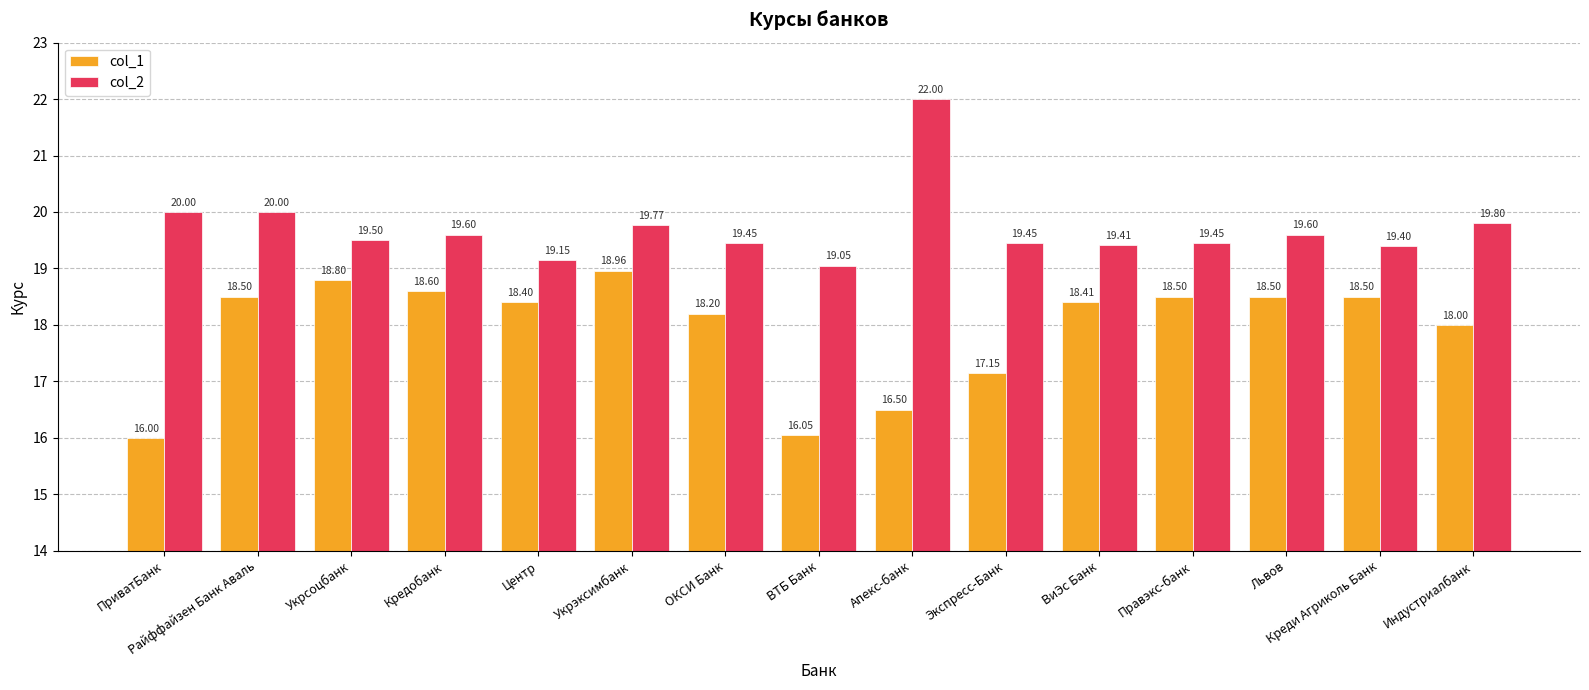

At which label does col_1 reach its minimum?

ПриватБанк